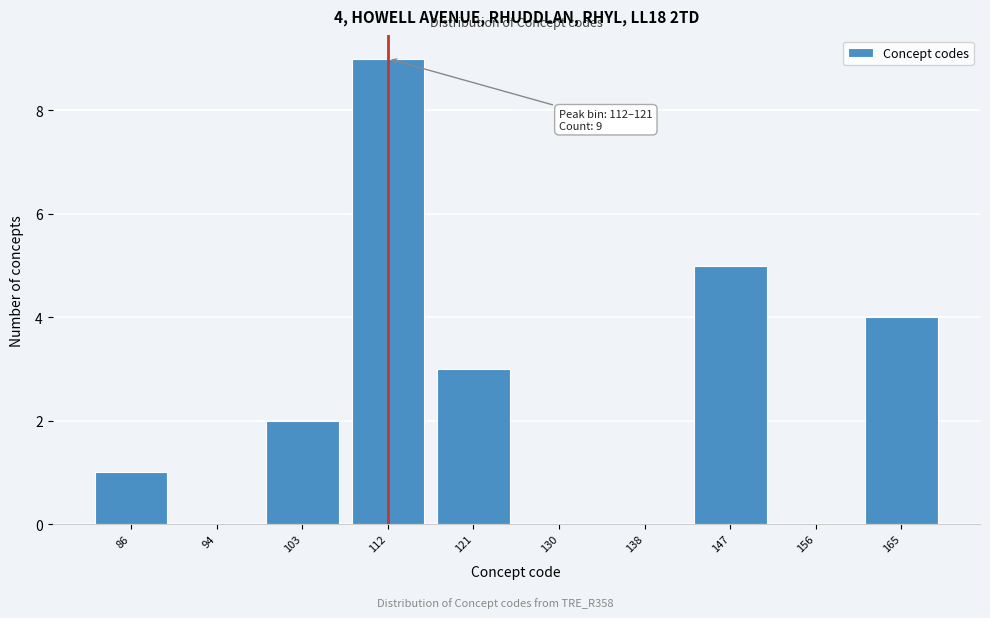

Reading left to right, transcribe all the data shown in this chart.

86=1	94=0	103=2	112=9	121=3	130=0	138=0	147=5	156=0	165=4